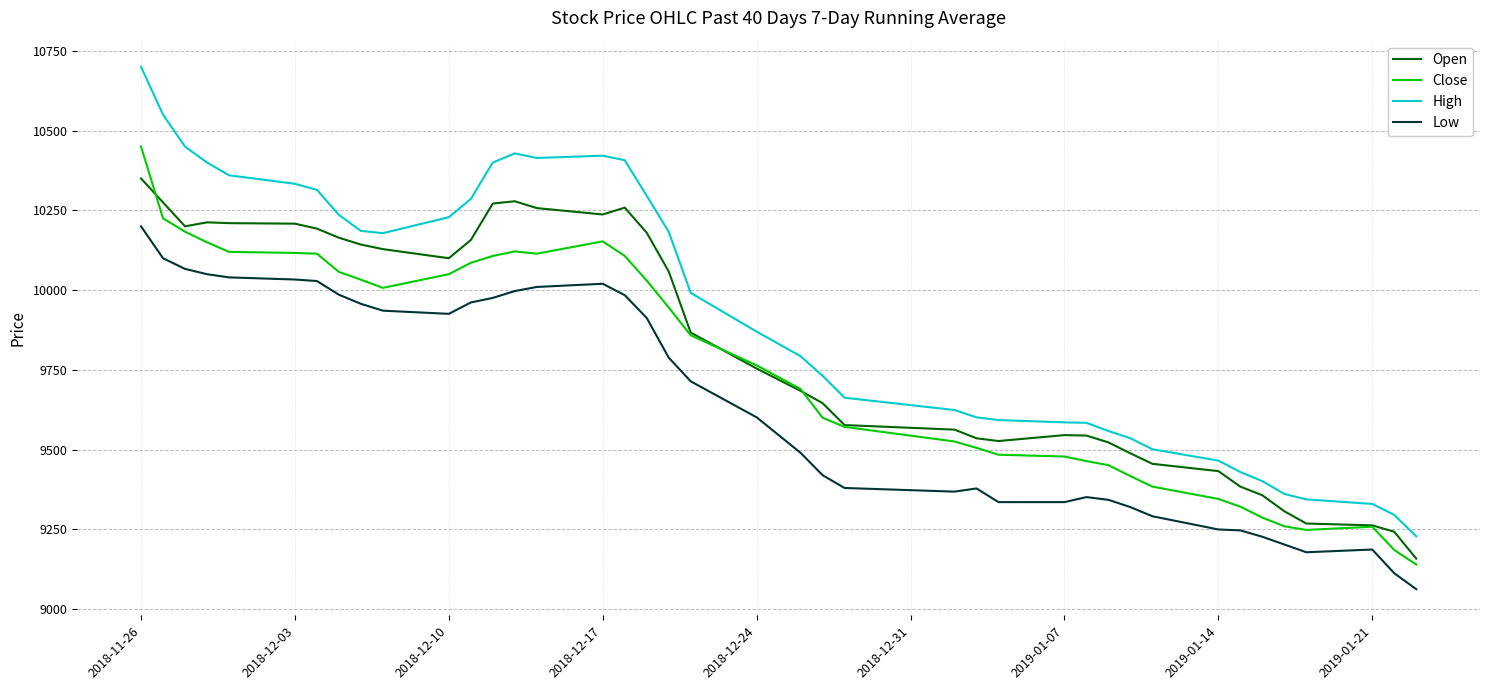

Rank the series by their maximum value, from highest to lowest.

High, Close, Open, Low